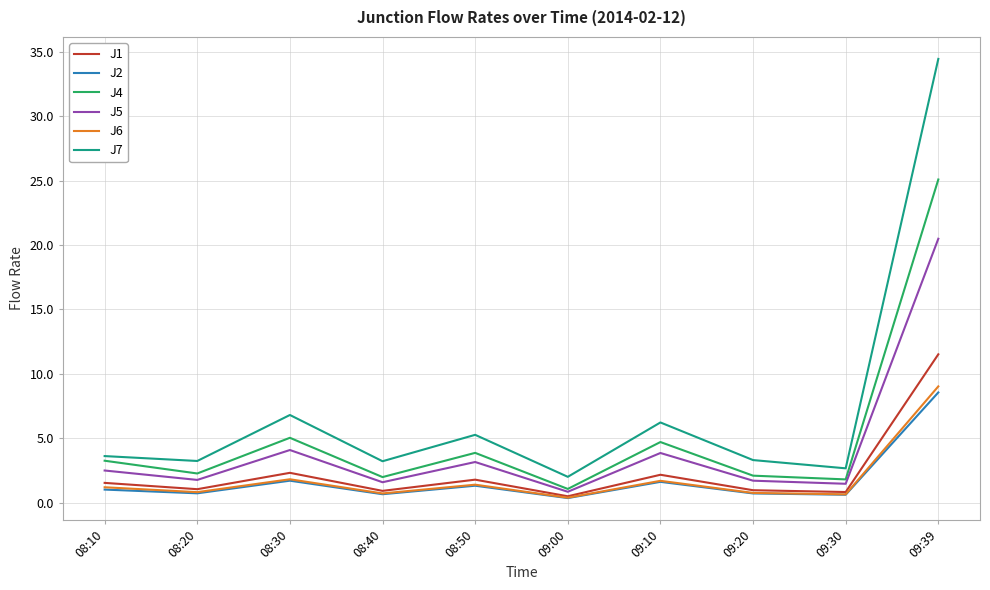

Is the value of J2 at 09:39 greater than the value of J6 at 08:20?

Yes